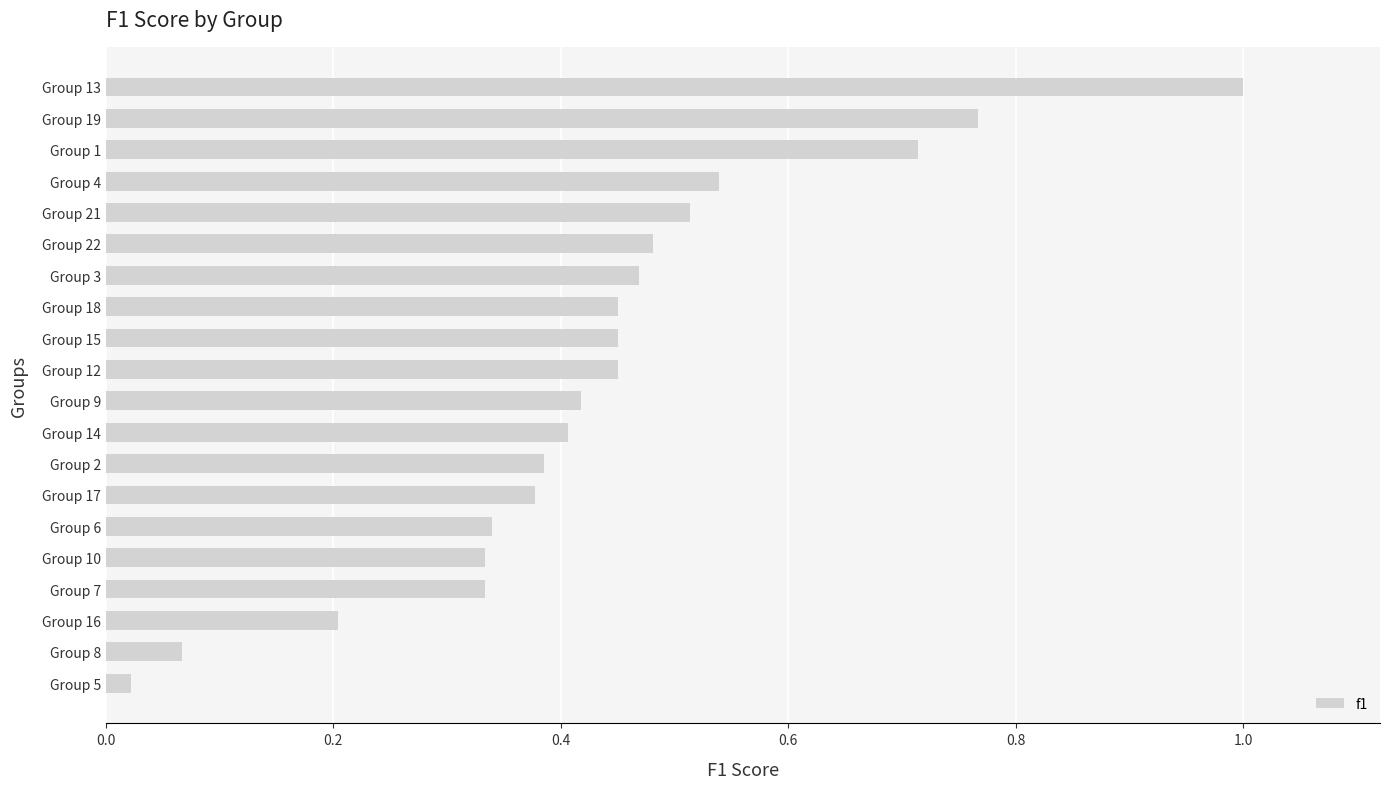

The chart shows a value of 0.7 at Group 9. True or false?

False